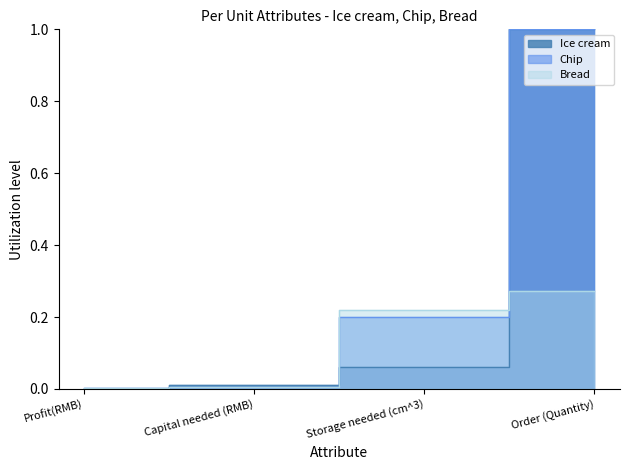

At how many categories does at least one series exceed 0?

4